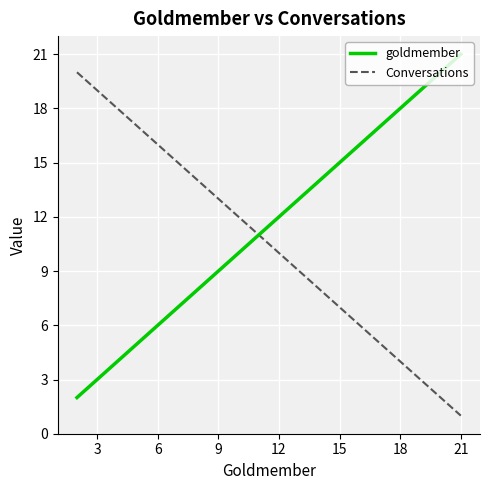

List the series in order of their peak value, lowest first.

Conversations, goldmember